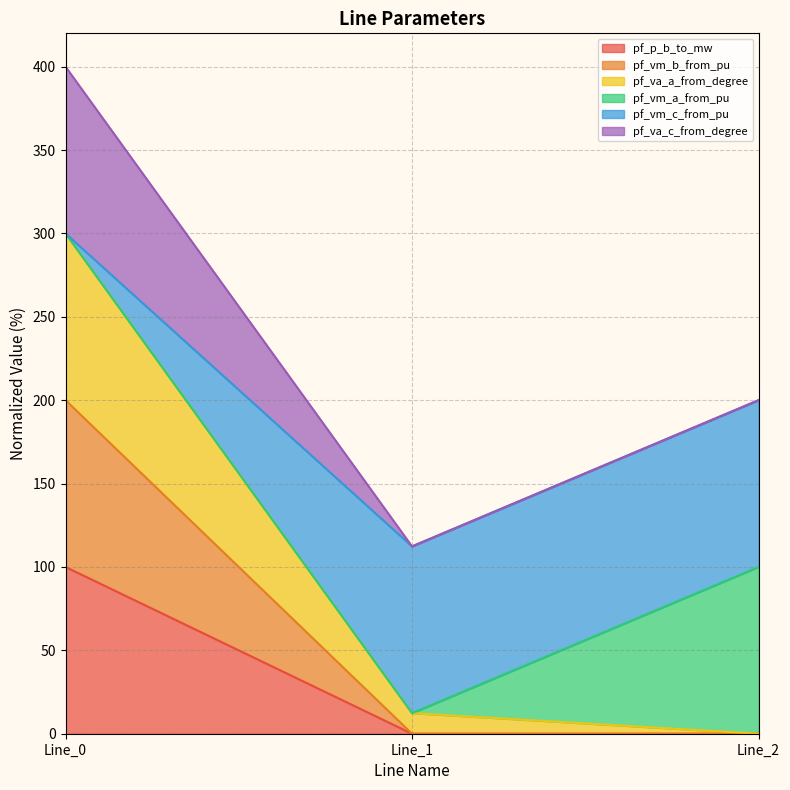

How many values in the pf_va_a_from_degree series are below 12?

1